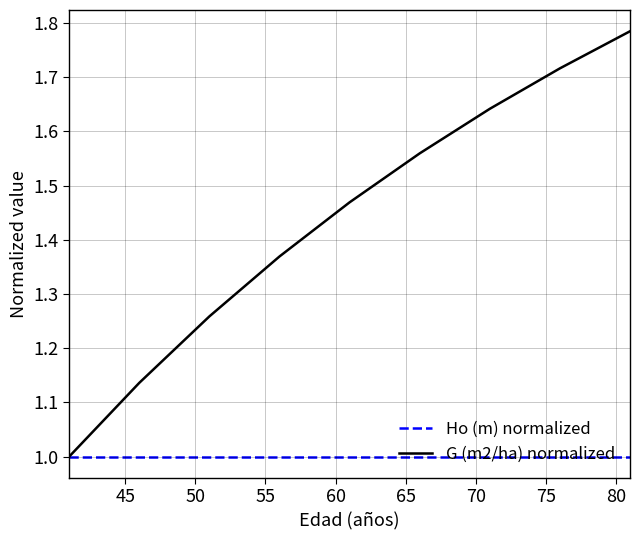

Which series has the widest spread of values?

G (m2/ha) normalized